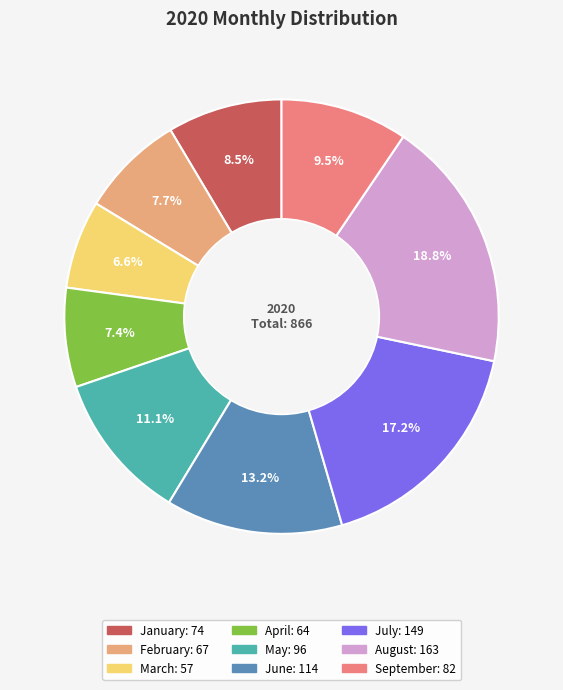

Between April and March, which is larger?

April